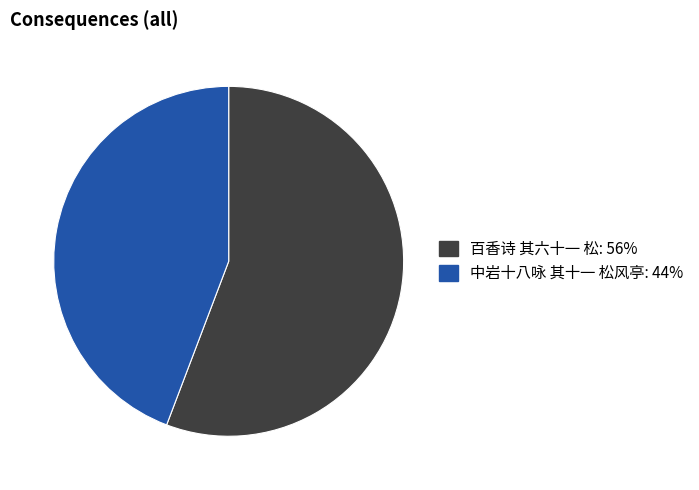

Is the sum of 百香诗 其六十一 松 and 中岩十八咏 其十一 松风亭 greater than half?

Yes